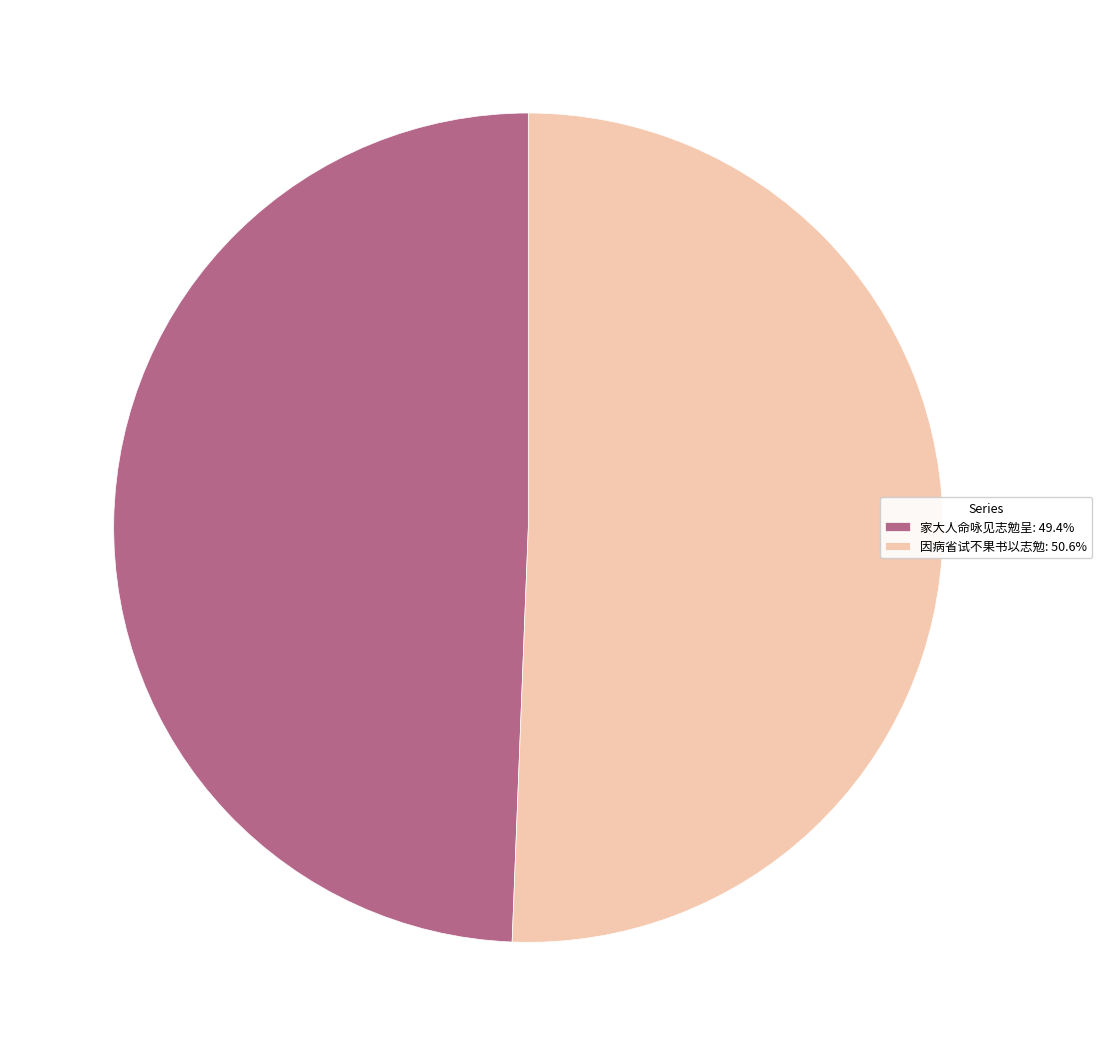

Is the sum of 因病省试不果书以志勉: 50.6% and 家大人命咏见志勉呈: 49.4% greater than half?

Yes